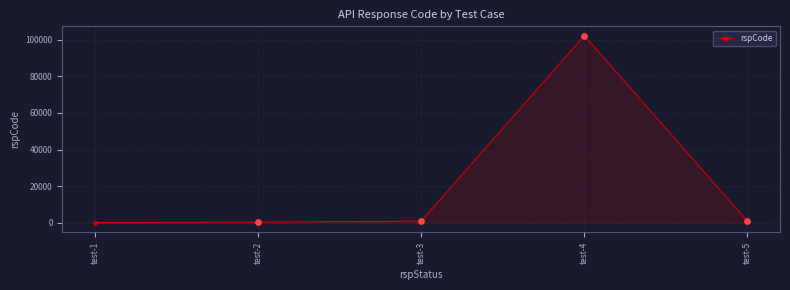

Approximately how many times larger is the value at test-4 compared to test-5?

102.0